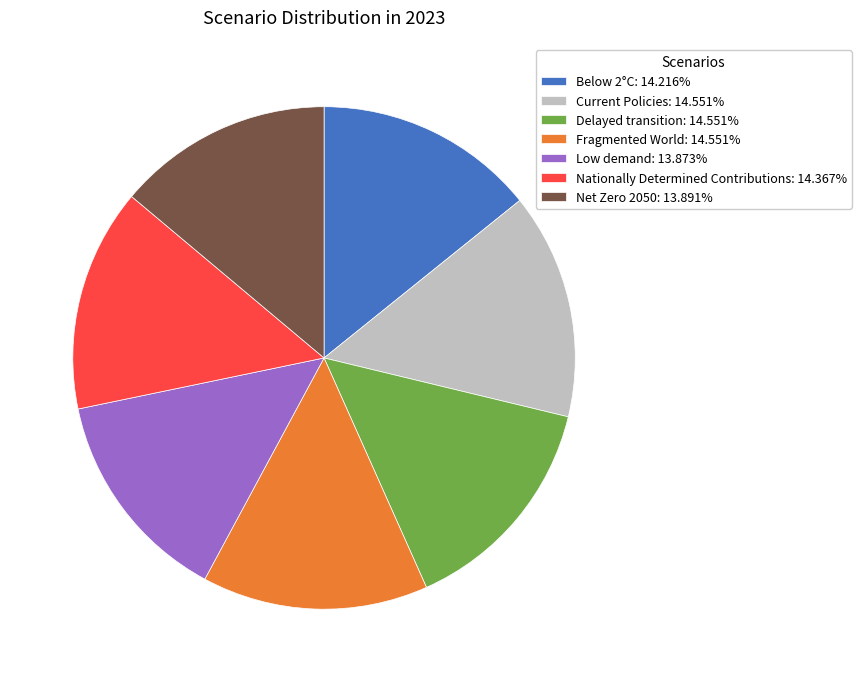

Does any single category account for the majority?

No